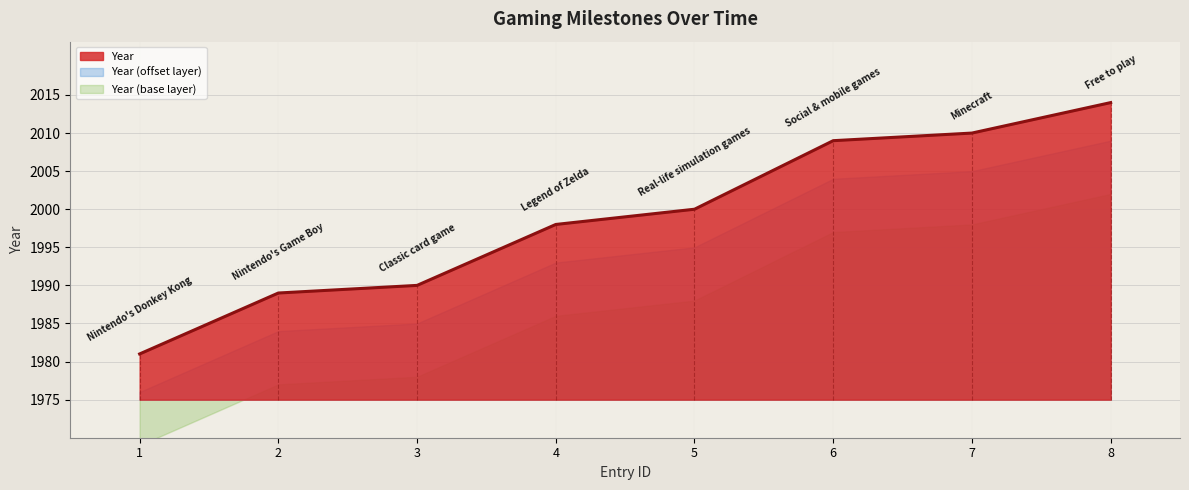

The Year series shows 1989 at 2. True or false?

True